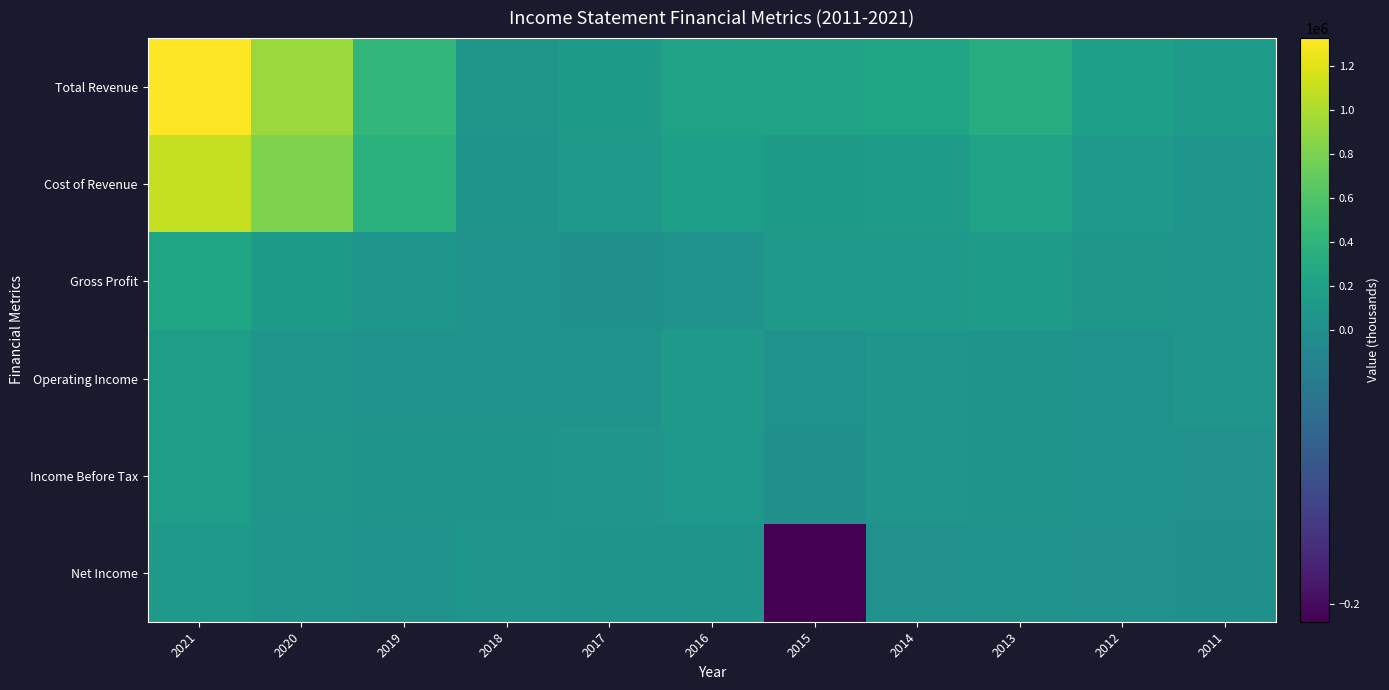

Reading right to left, what are all the values shown in this chart?

Total Revenue: 2011=135600	2012=172600	2013=331000	2014=238200	2015=218600	2016=197300	2017=114300	2018=78300	2019=428300	2020=931800	2021=1325800
Cost of Revenue: 2011=69900	2012=96100	2013=200900	2014=130600	2015=120000	2016=168900	2017=109800	2018=49500	2019=362700	2020=813700	2021=1096600
Gross Profit: 2011=65700	2012=76500	2013=130200	2014=107600	2015=98600	2016=28400	2017=4500	2018=28800	2019=65600	2020=118100	2021=229200
Operating Income: 2011=58100	2012=27200	2013=46600	2014=70600	2015=23900	2016=104500	2017=39200	2018=37200	2019=39700	2020=72500	2021=145200
Income Before Tax: 2011=12300	2012=25900	2013=42300	2014=57500	2015=8900	2016=92300	2017=52100	2018=44700	2019=45700	2020=78100	2021=146600
Net Income: 2011=7200	2012=12900	2013=28700	2014=10500	2015=-213000	2016=48200	2017=50300	2018=71300	2019=33000	2020=60800	2021=110200